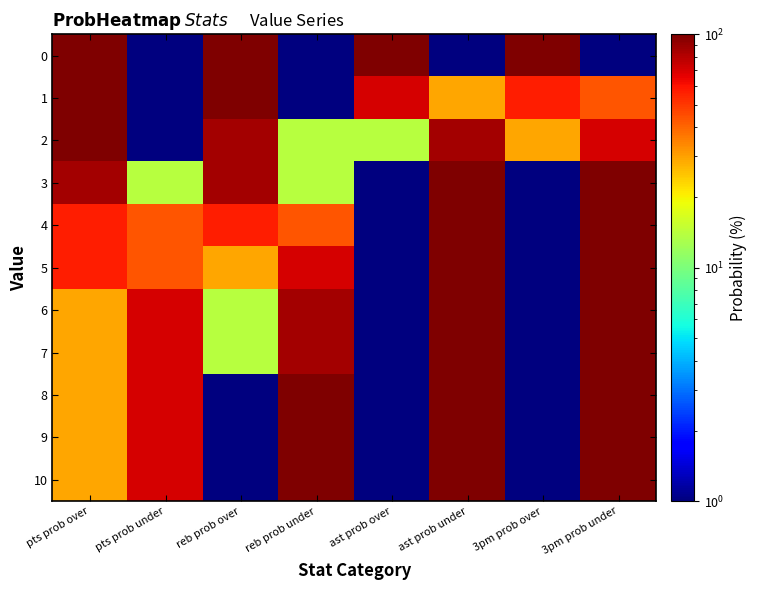

At 3pm prob over, list the series in order from largest to smallest.

0, 1, 2, 3, 4, 5, 6, 7, 8, 9, 10